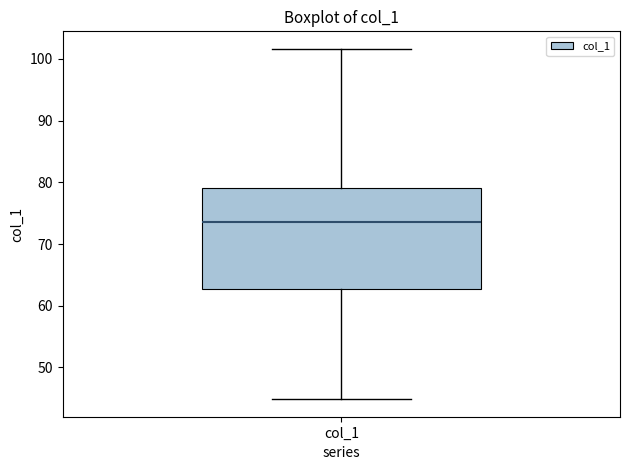

Where is the upper edge of the box for col_1 on the y-axis? The values are not printed on the chart, so give them approximately, as read against the axis.

79